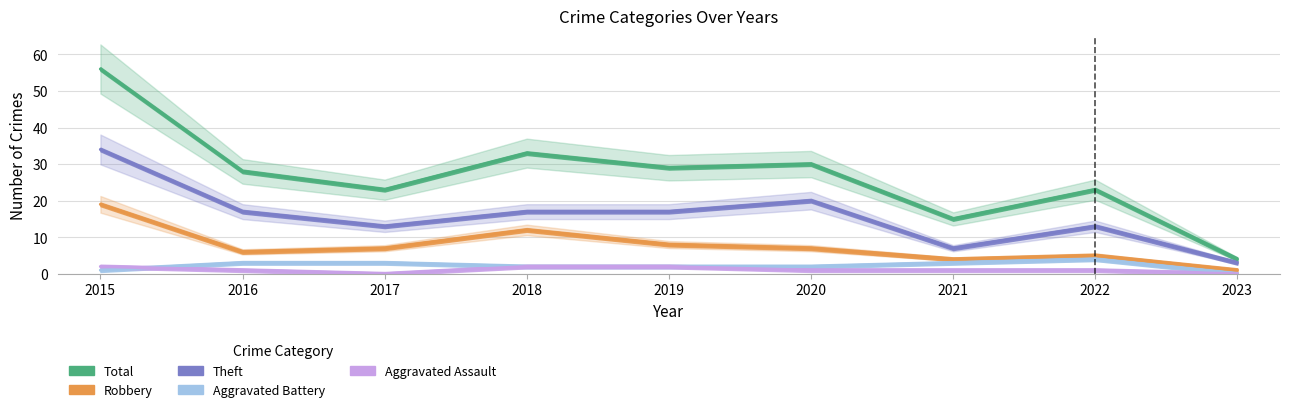

At which category does Robbery reach its first local peak?

2018